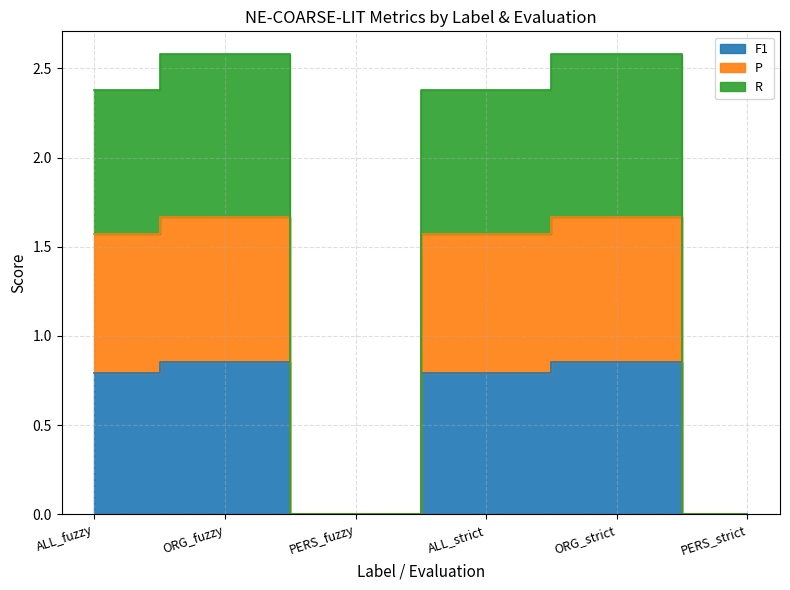

Does the chart display data point markers on the line(s)?

No